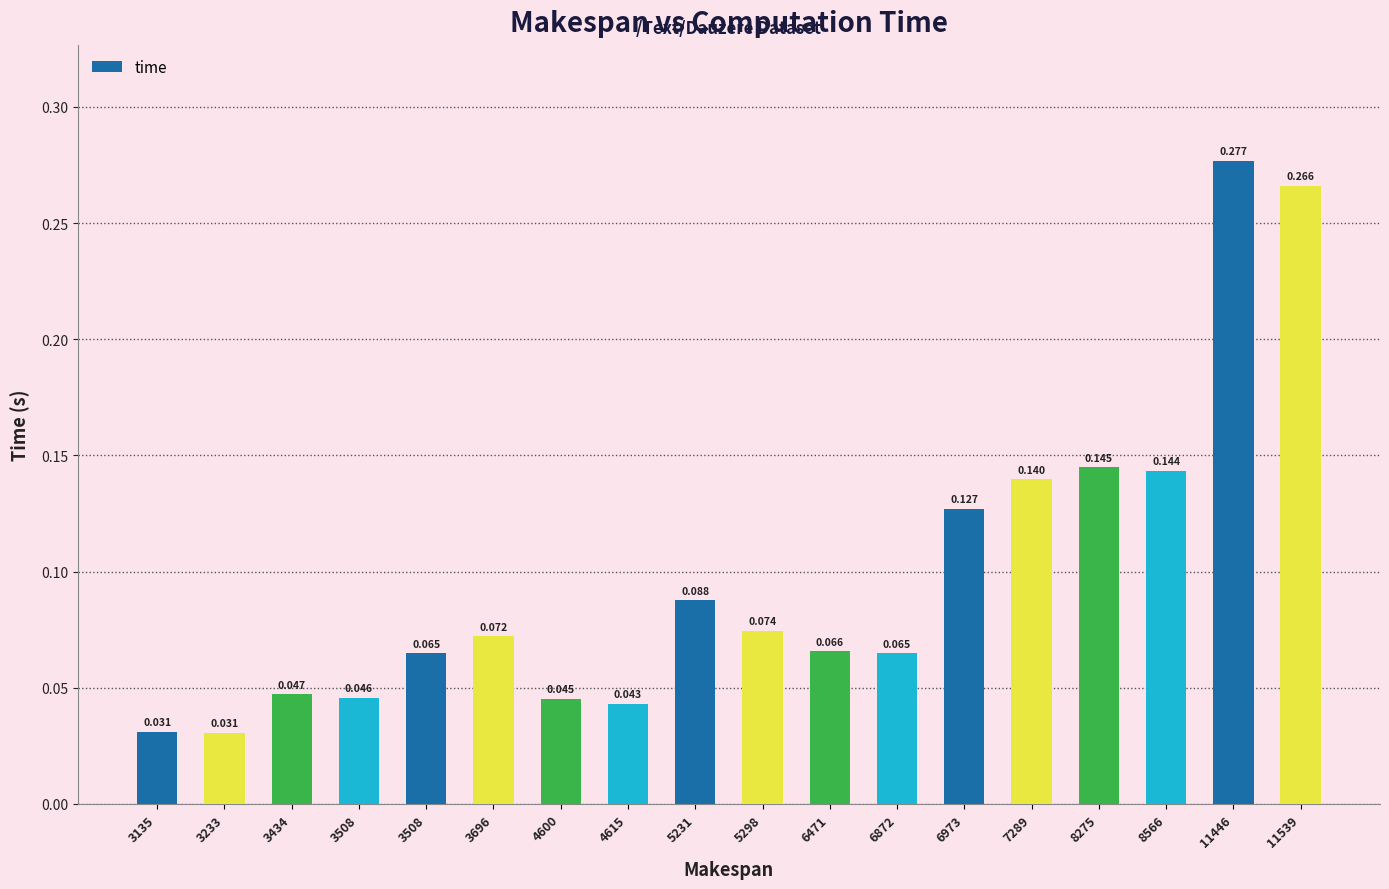

Which has a higher value, 5231 or 3135?

5231